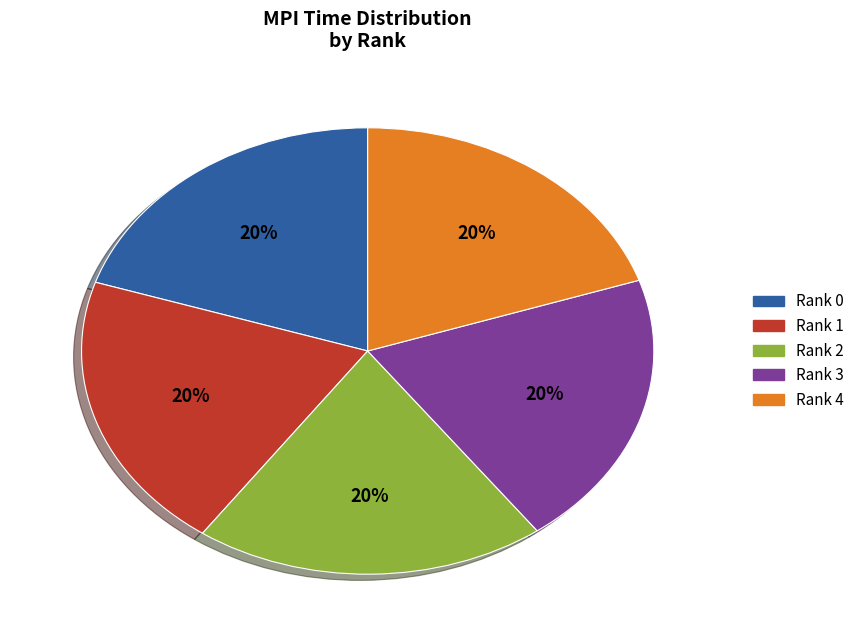

The Rank 1 slice represents 20% of the pie. True or false?

True